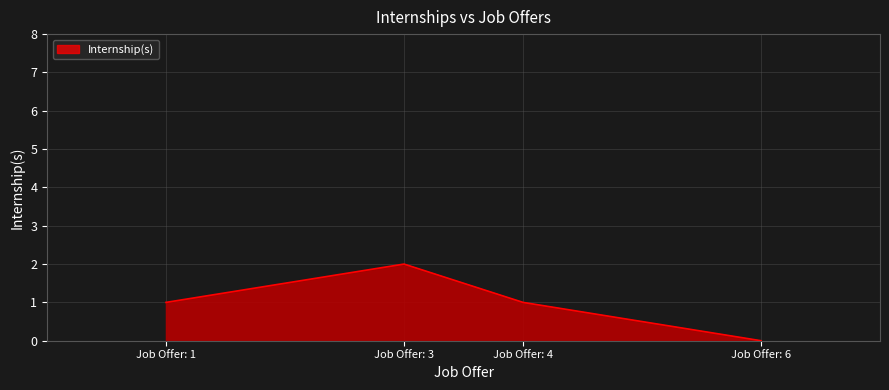

How many values are above zero?

3